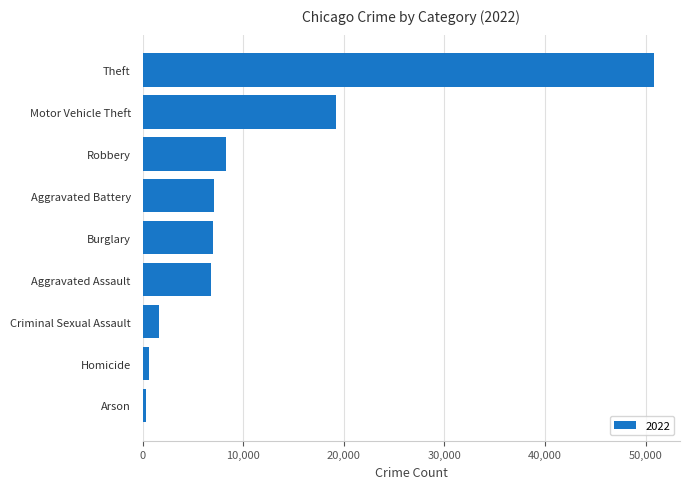

At which label is the value closest to 25623?

Motor Vehicle Theft